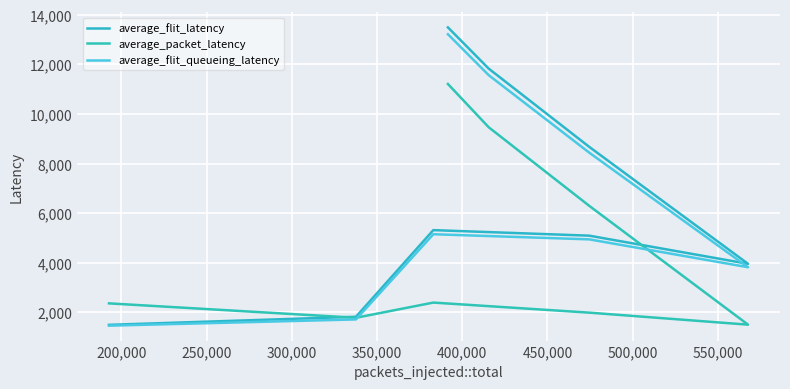

What are all the series names shown in the legend?

average_flit_latency, average_packet_latency, average_flit_queueing_latency